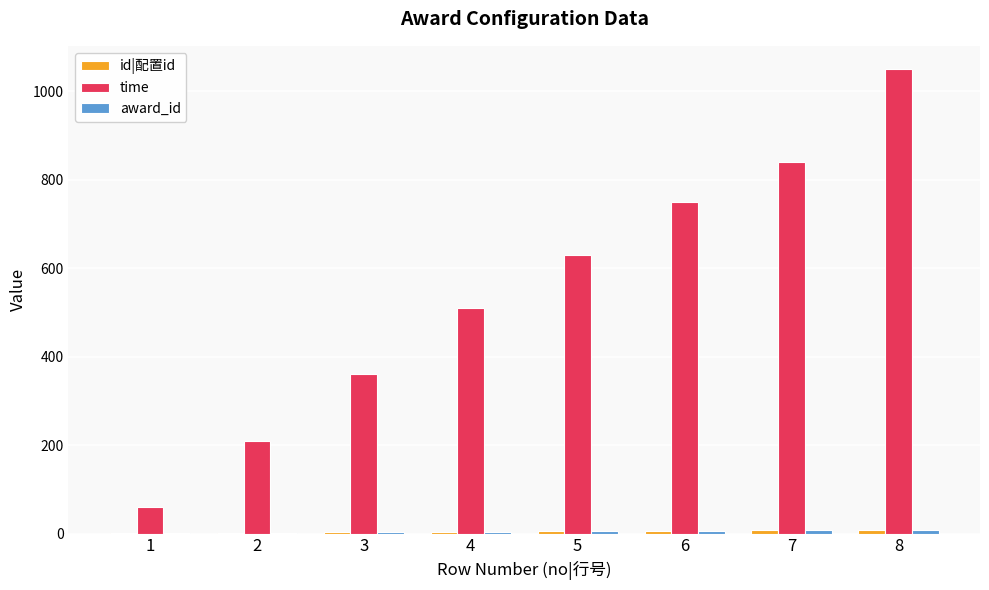

Which series has the largest total across all categories?

time